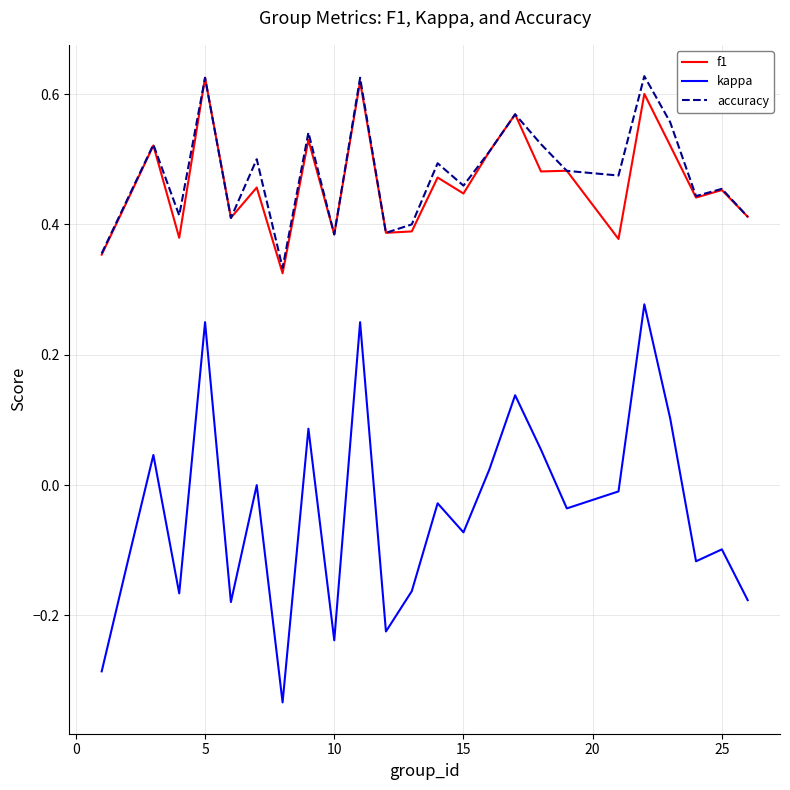

Which series has the largest range (max minus min)?

kappa